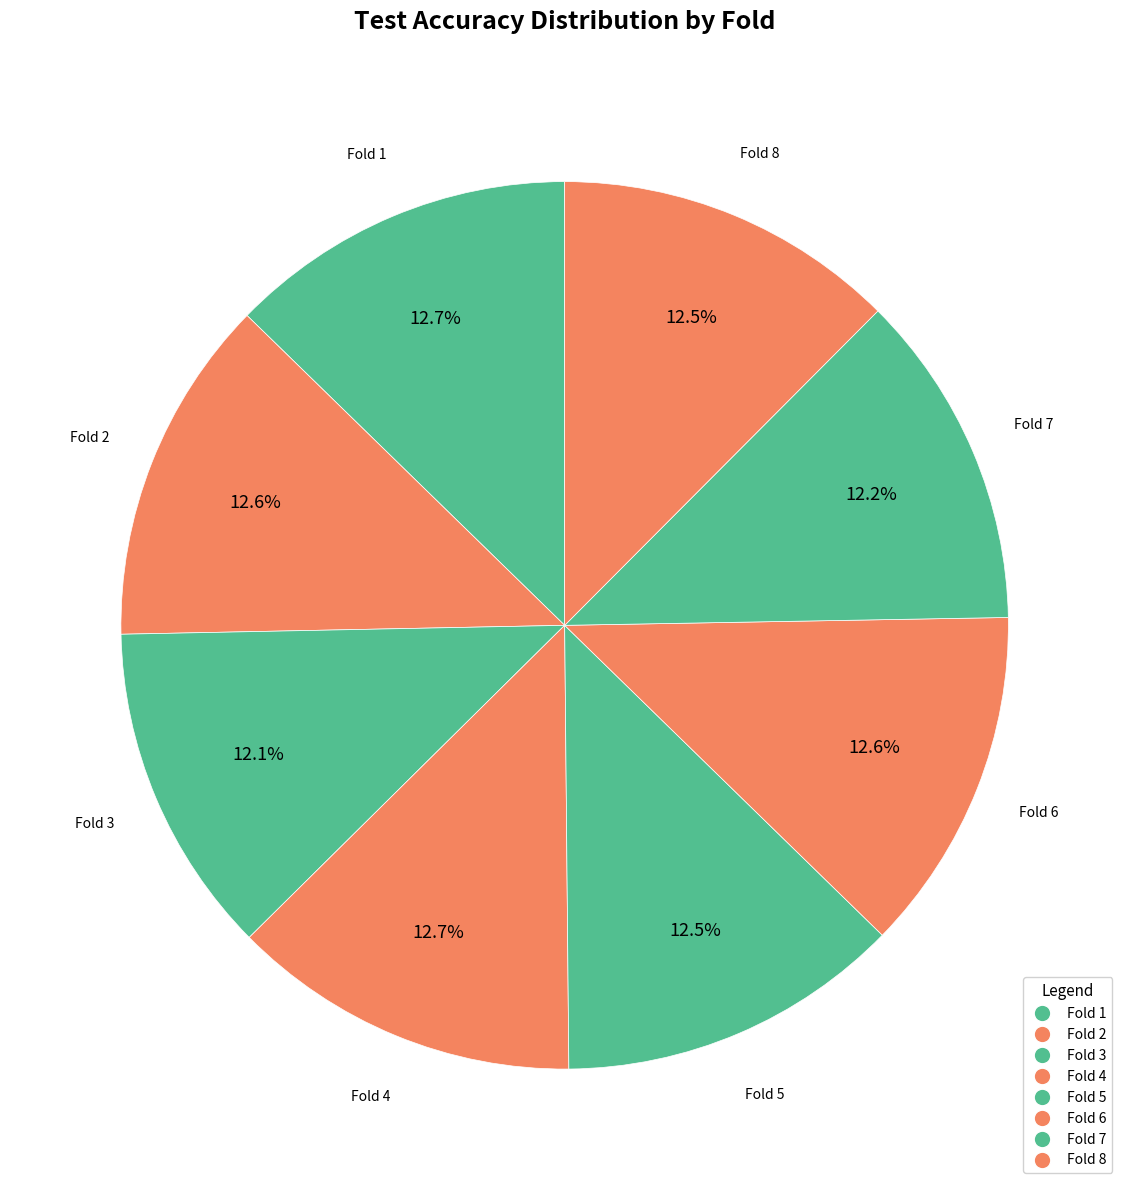

Does Fold 5 represent more than half of the total?

No